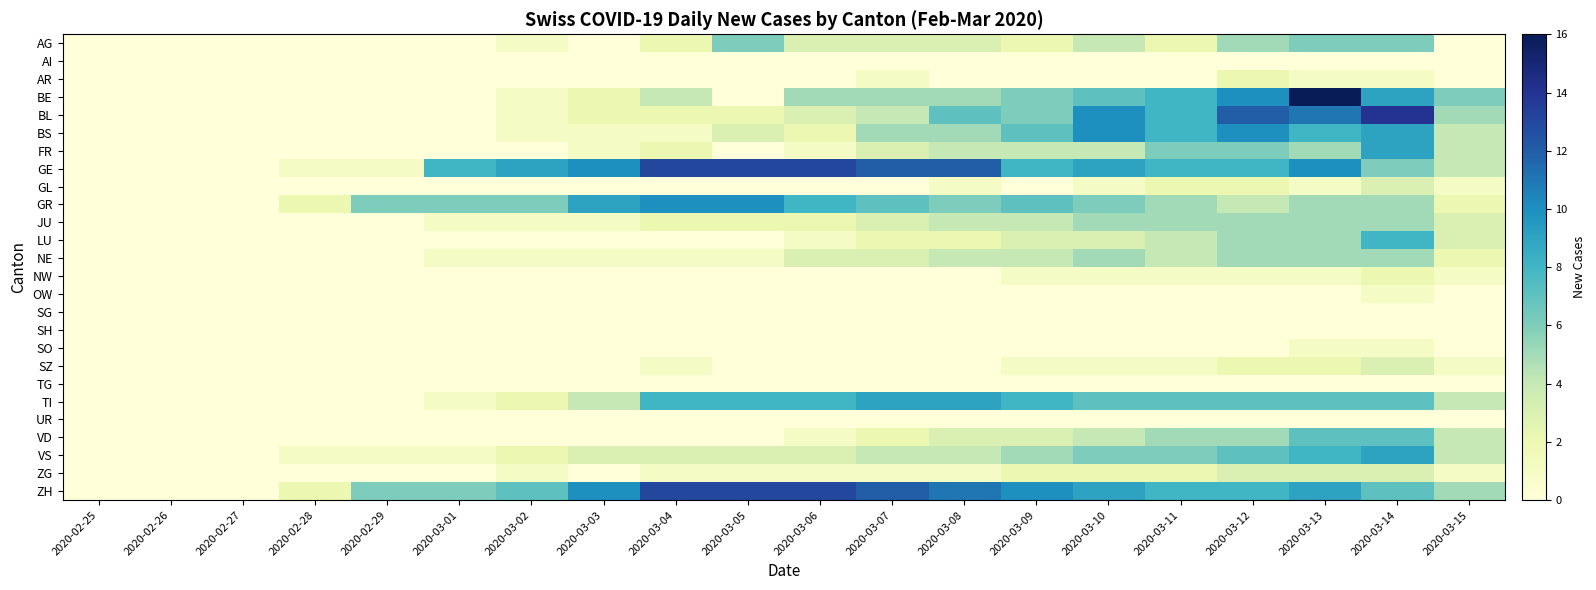

At which category is the sum across all series the highest?

2020-03-14